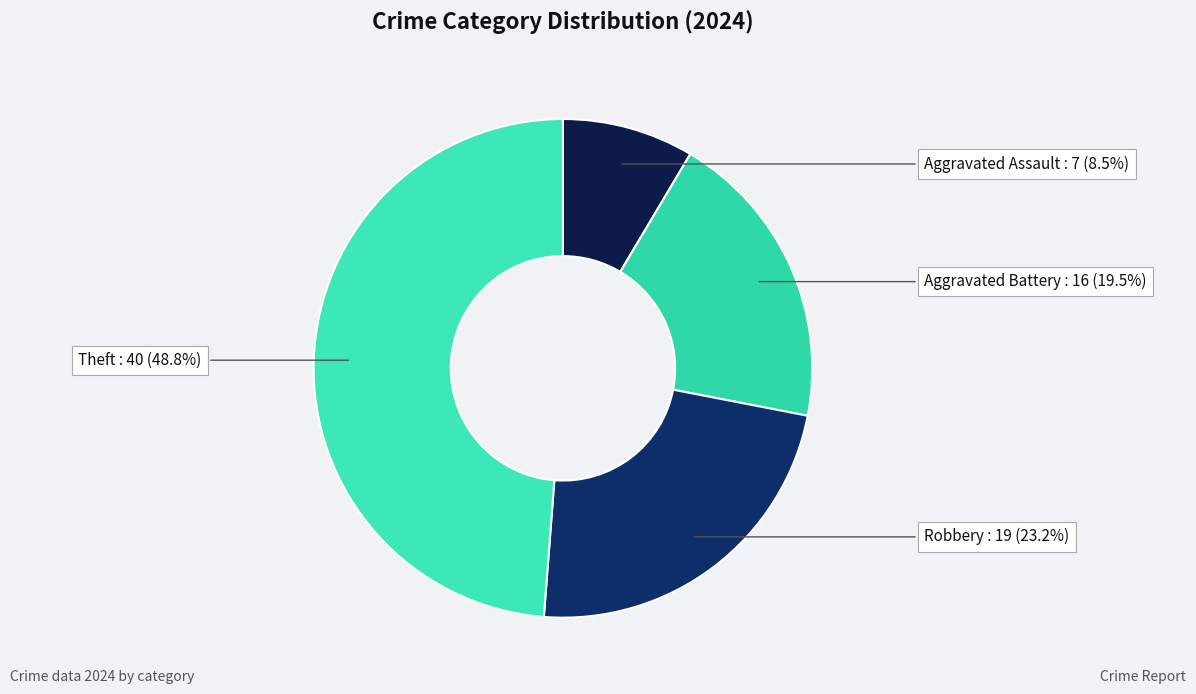

Which slice is the largest?

Theft